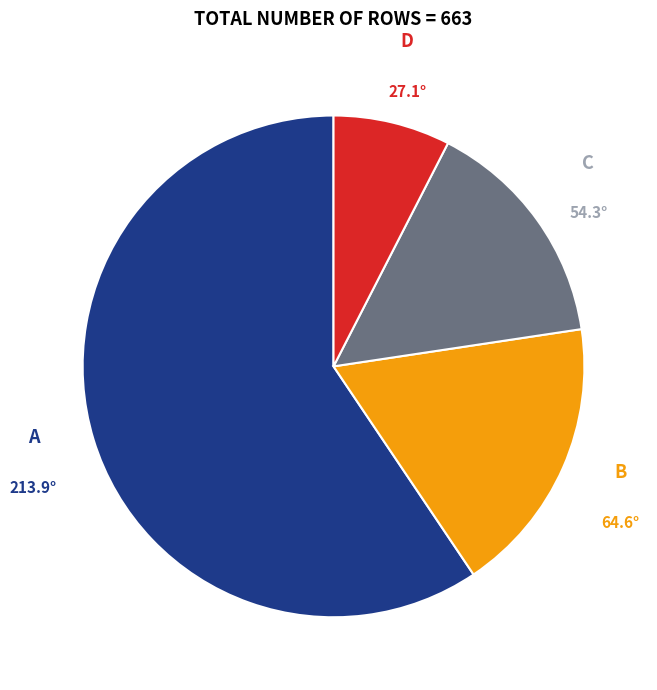

Is there a majority slice in this chart?

Yes